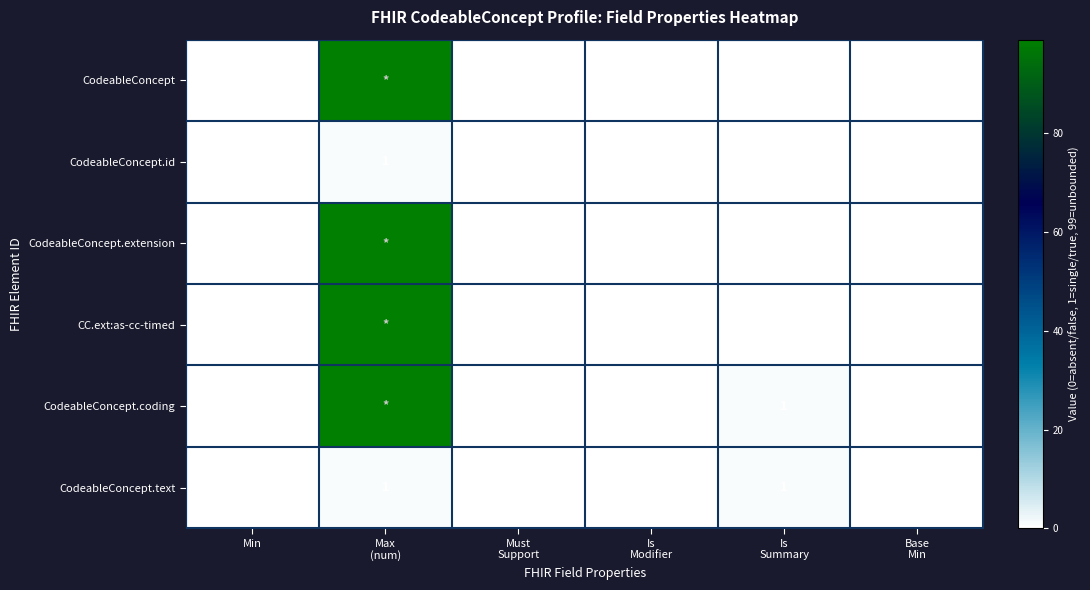

Count the CodeableConcept.text values in the range 0 to 1.

6